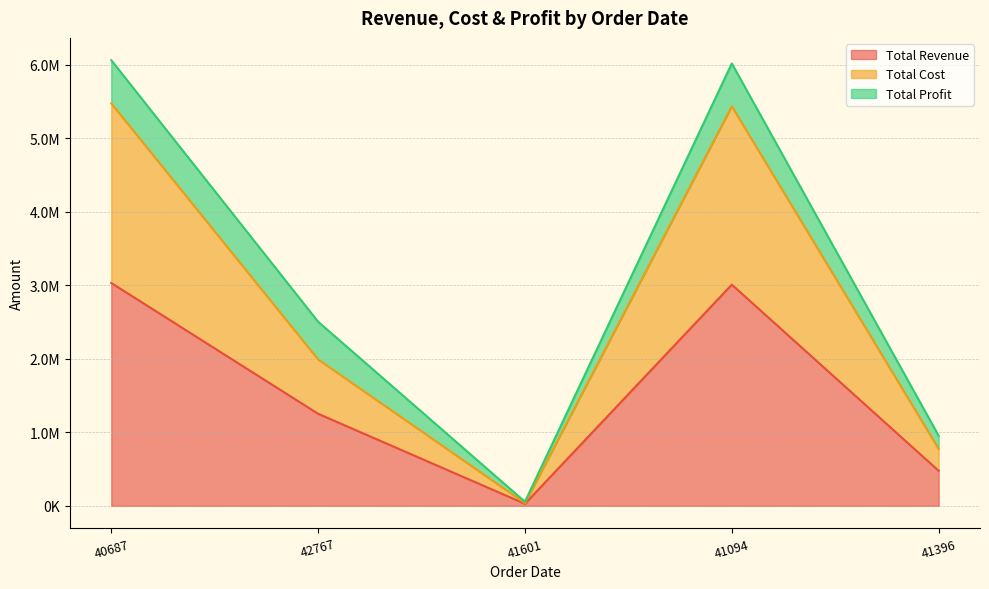

True or false: Total Revenue and Total Cost cross at least once.

False